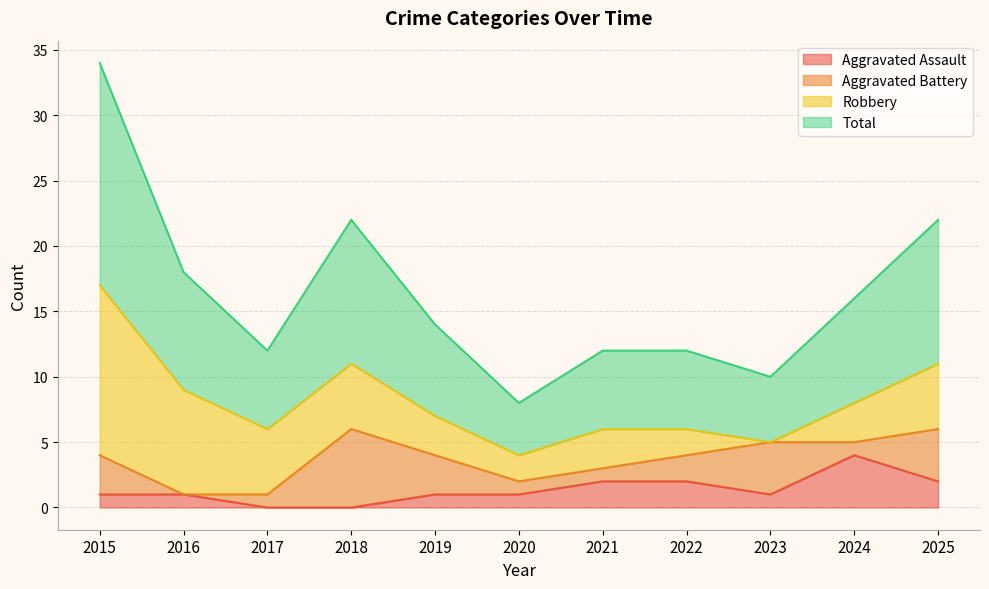

At which category is the sum across all series the highest?

2015